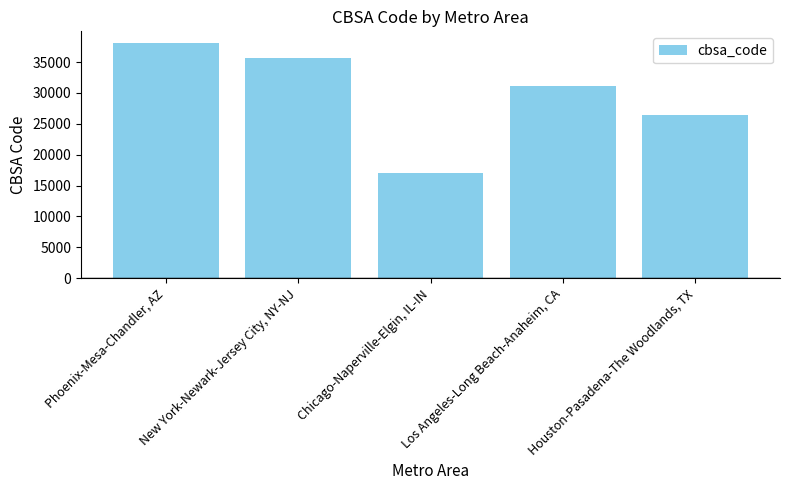

List the labels in order of value, smallest first.

Chicago-Naperville-Elgin, IL-IN, Houston-Pasadena-The Woodlands, TX, Los Angeles-Long Beach-Anaheim, CA, New York-Newark-Jersey City, NY-NJ, Phoenix-Mesa-Chandler, AZ